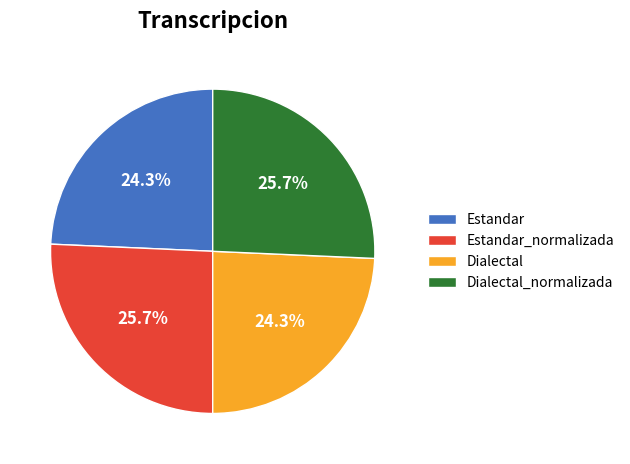

To the nearest percent, what is the average slice percentage?

25%